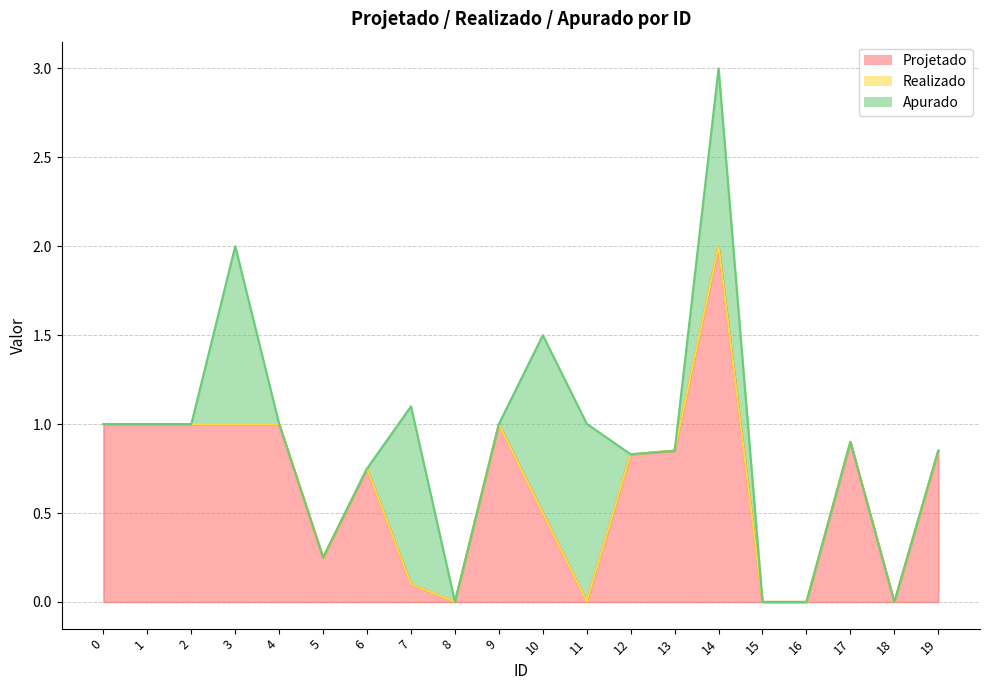

In Projetado, how many points are higher than both neighbors (excluding endpoints)?

4